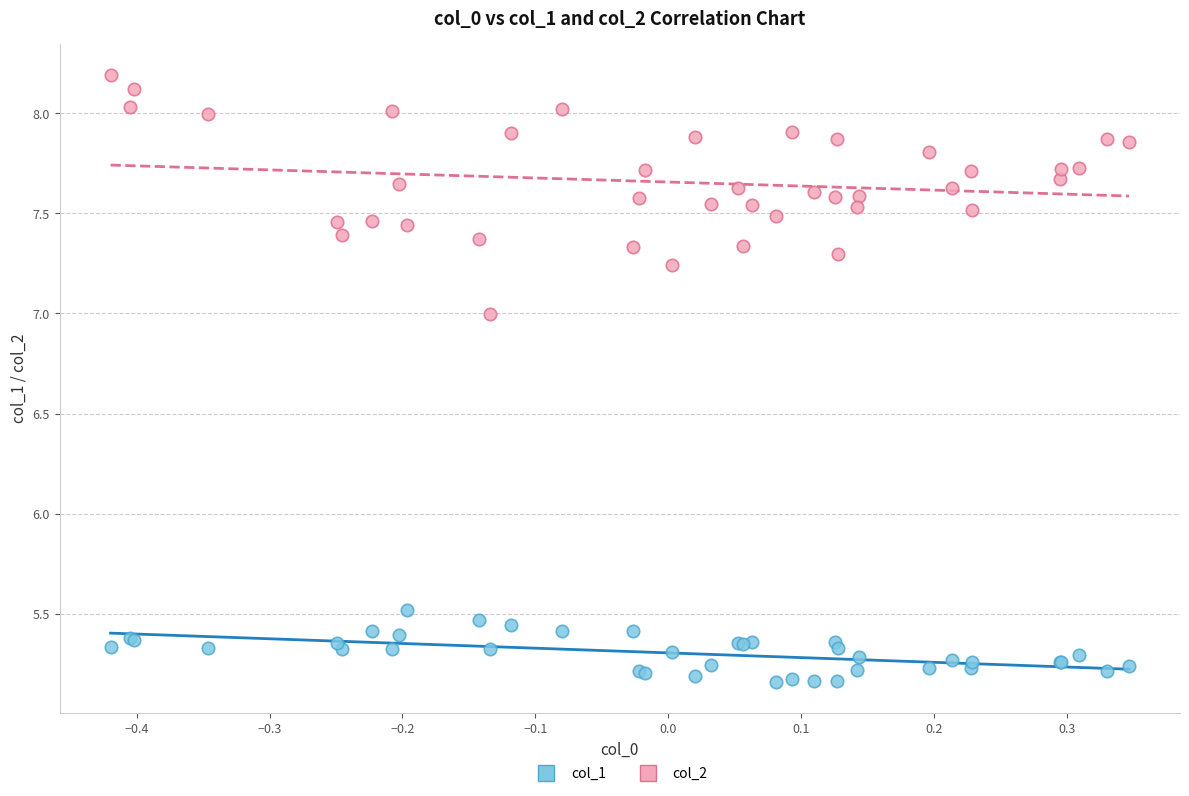

Which series has the largest Y range (max minus min)?

col_2